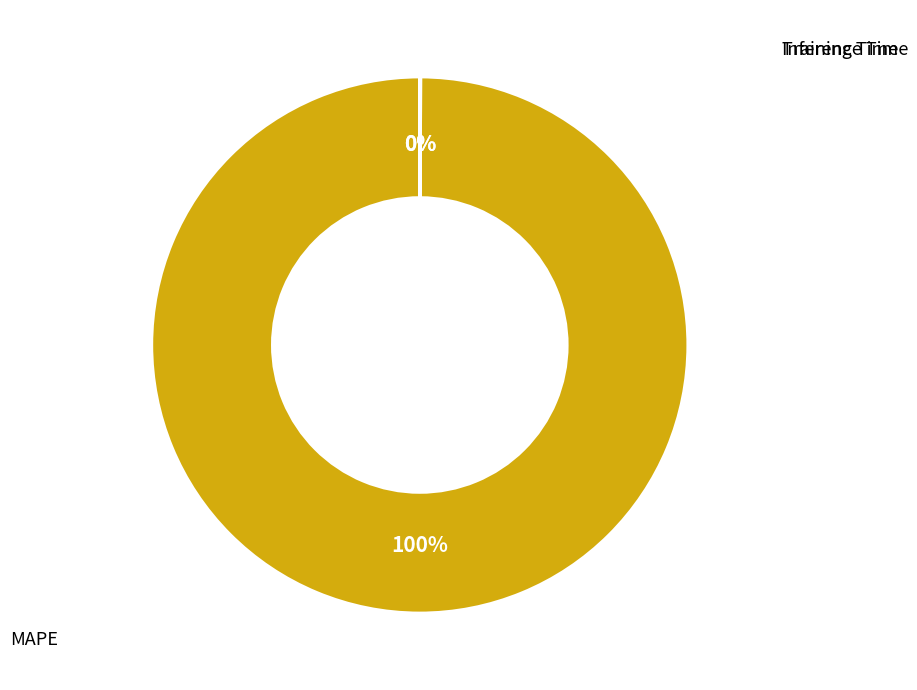

Is there any slice that represents more than half of the pie?

Yes